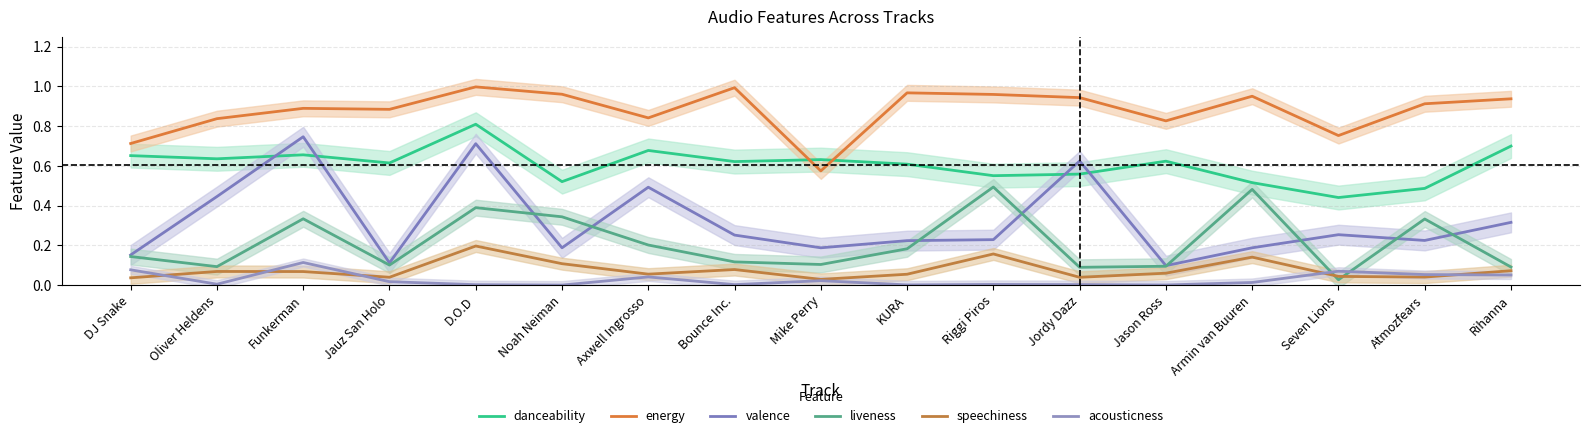

At which category does liveness reach its first local peak?

Funkerman